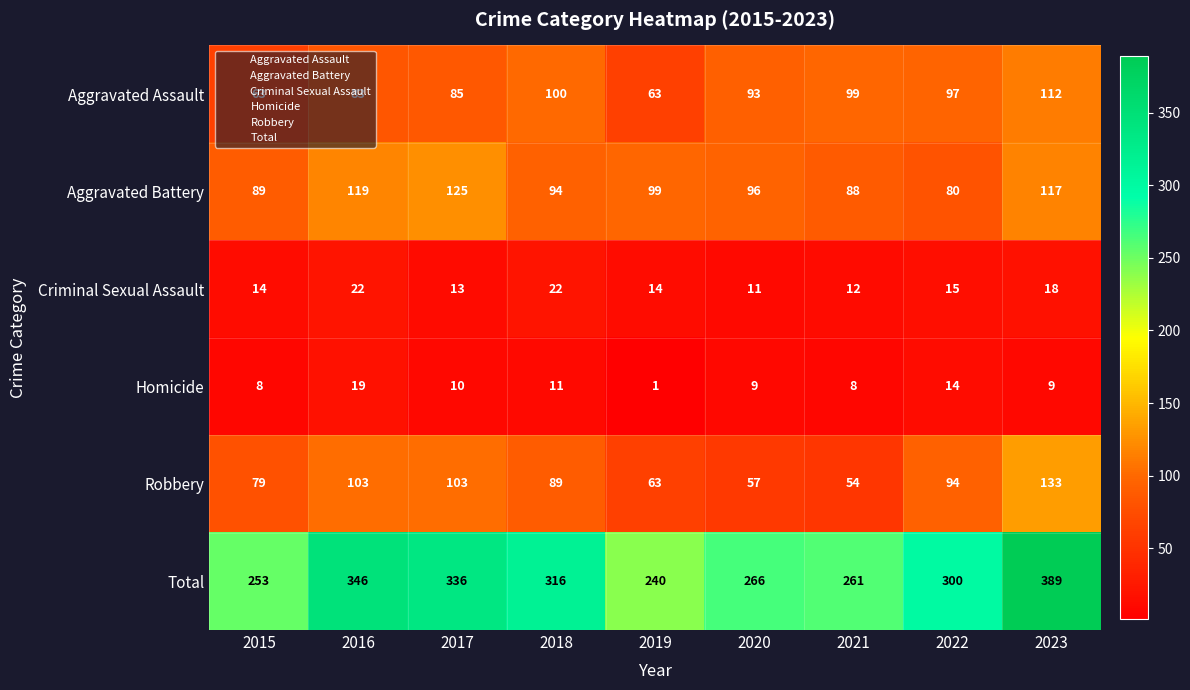

Which series changed the most between 2019 and 2020?

Aggravated Assault